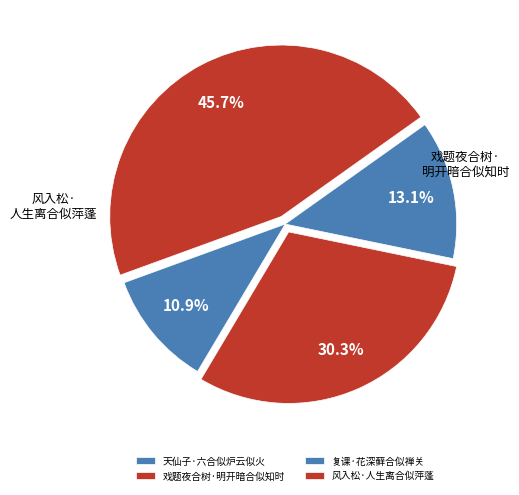

To the nearest percent, what is the difference between the largest and smallest slice percentages?

35%